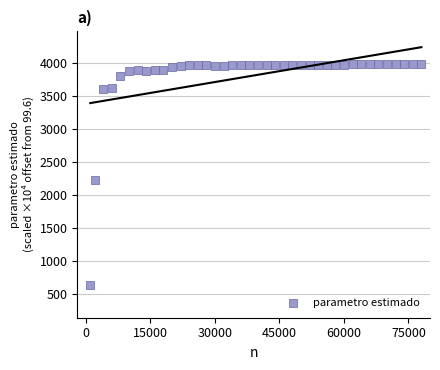

What is the range of Y values (max minus min)?

3344.0